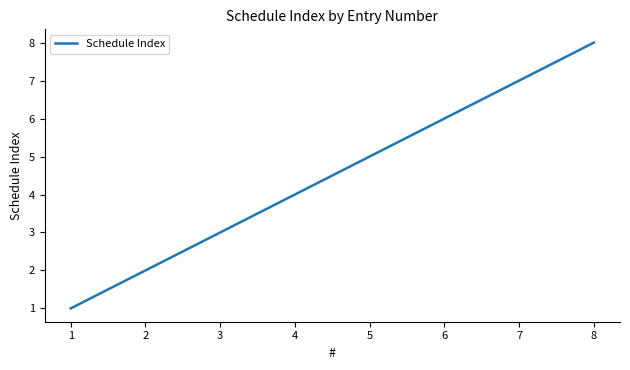

How many lines are shown in the chart?

1